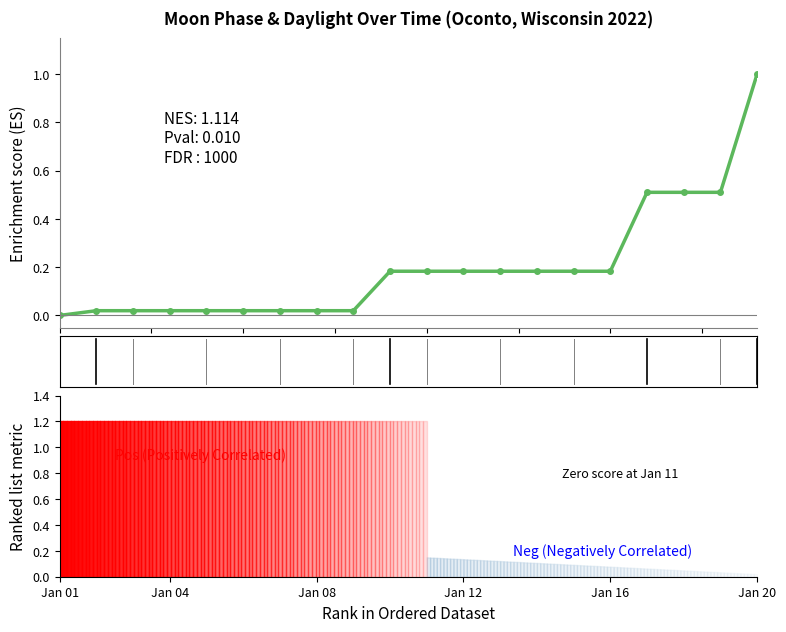

At which label is the value closest to 0?

Jan 01